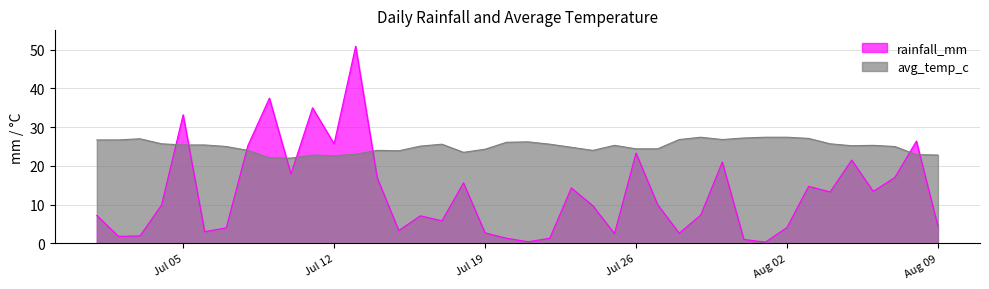

Is it true that avg_temp_c equals 15.4 at Jul 19?

False